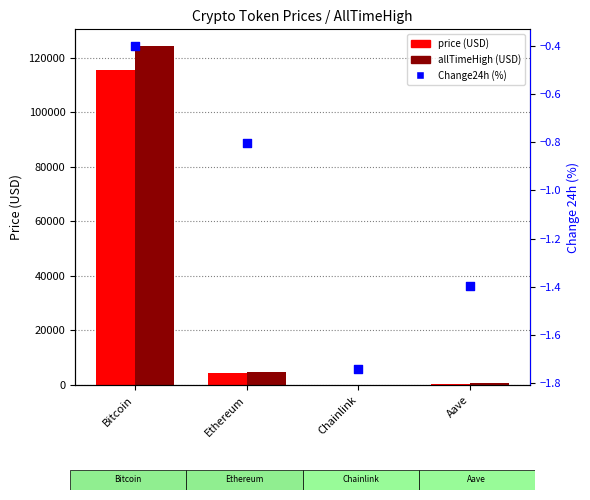

Which series has the largest total across all categories?

allTimeHigh